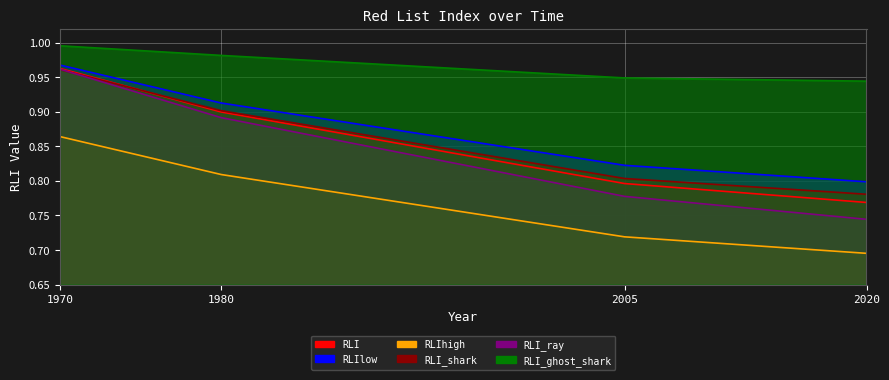

True or false: RLIhigh and RLI_shark intersect in this chart.

False